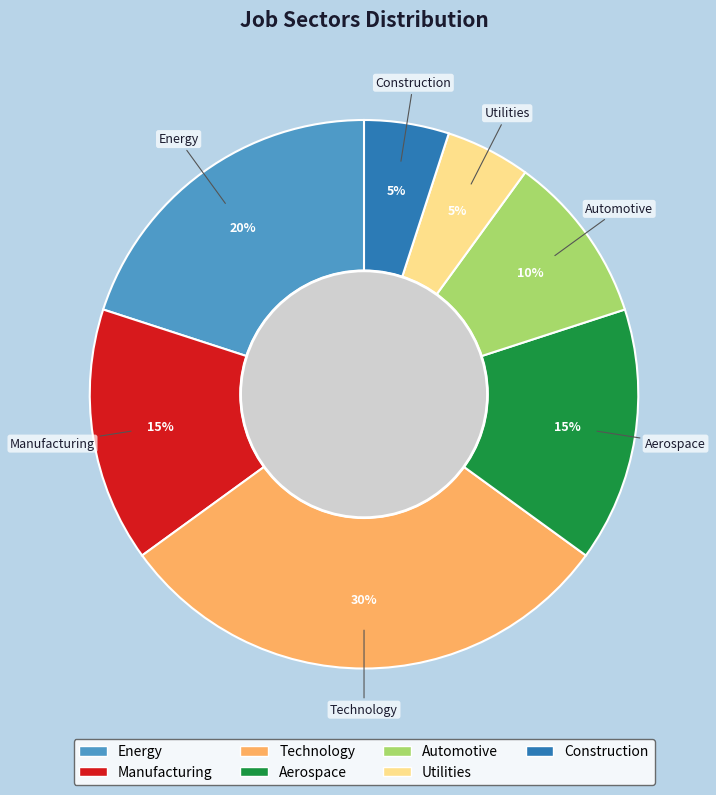

Between Manufacturing and Energy, which is larger?

Energy